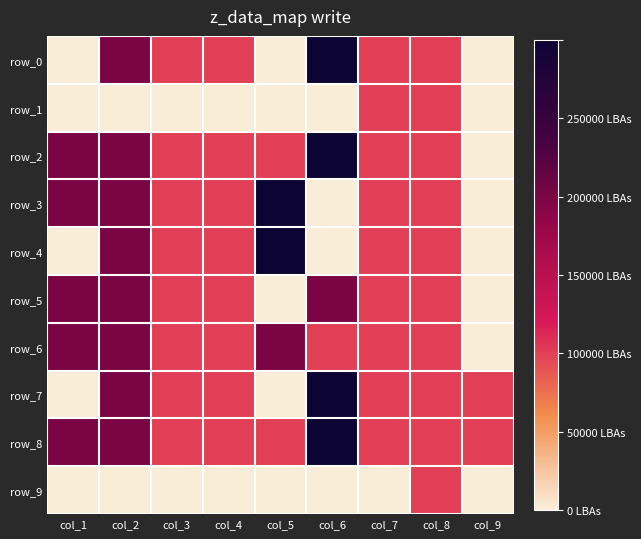

How many data points in row_2 are above 1?

3